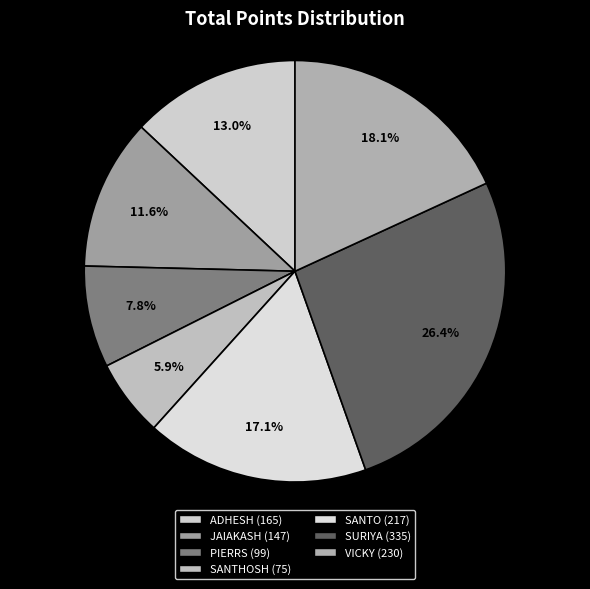

To the nearest percent, what portion does SANTO represent?

17%